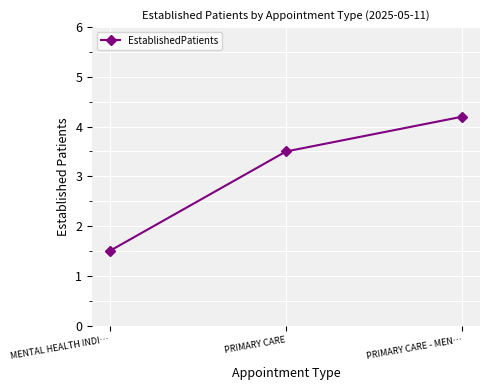

Which category has the lowest value across all series?

MENTAL HEALTH INDI…